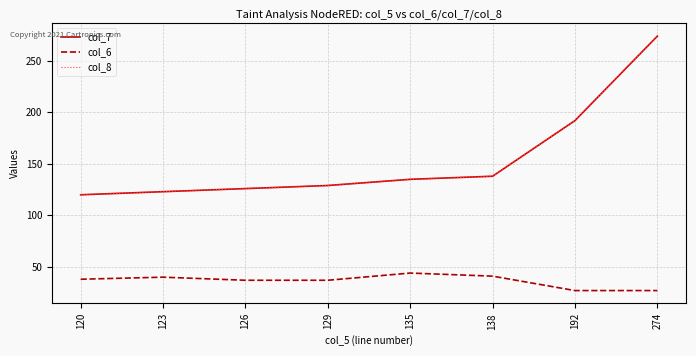

Does the chart have visible grid lines?

Yes